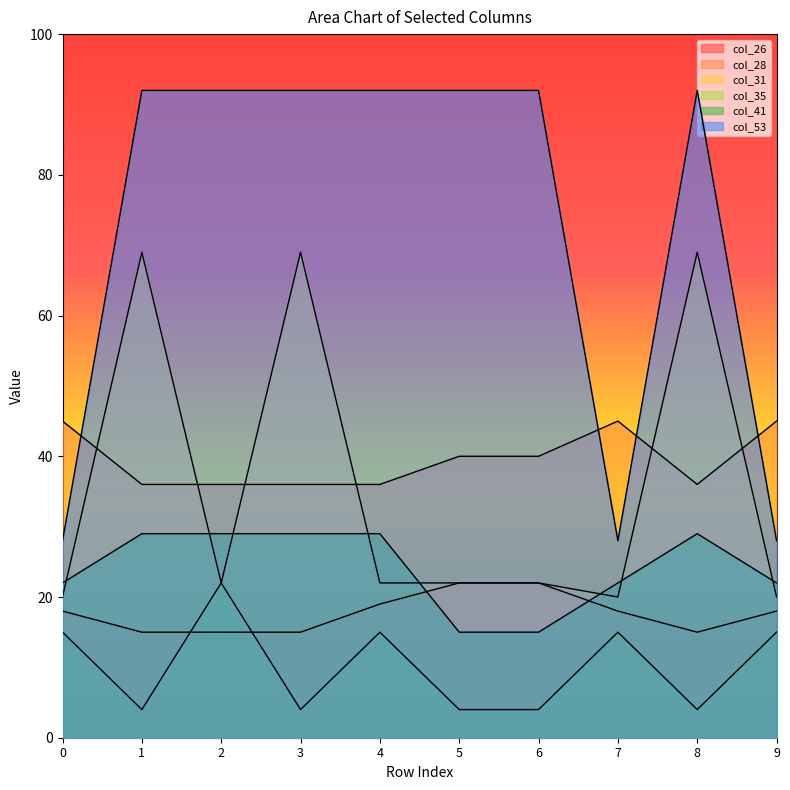

What is the minimum value shown in the chart?

4